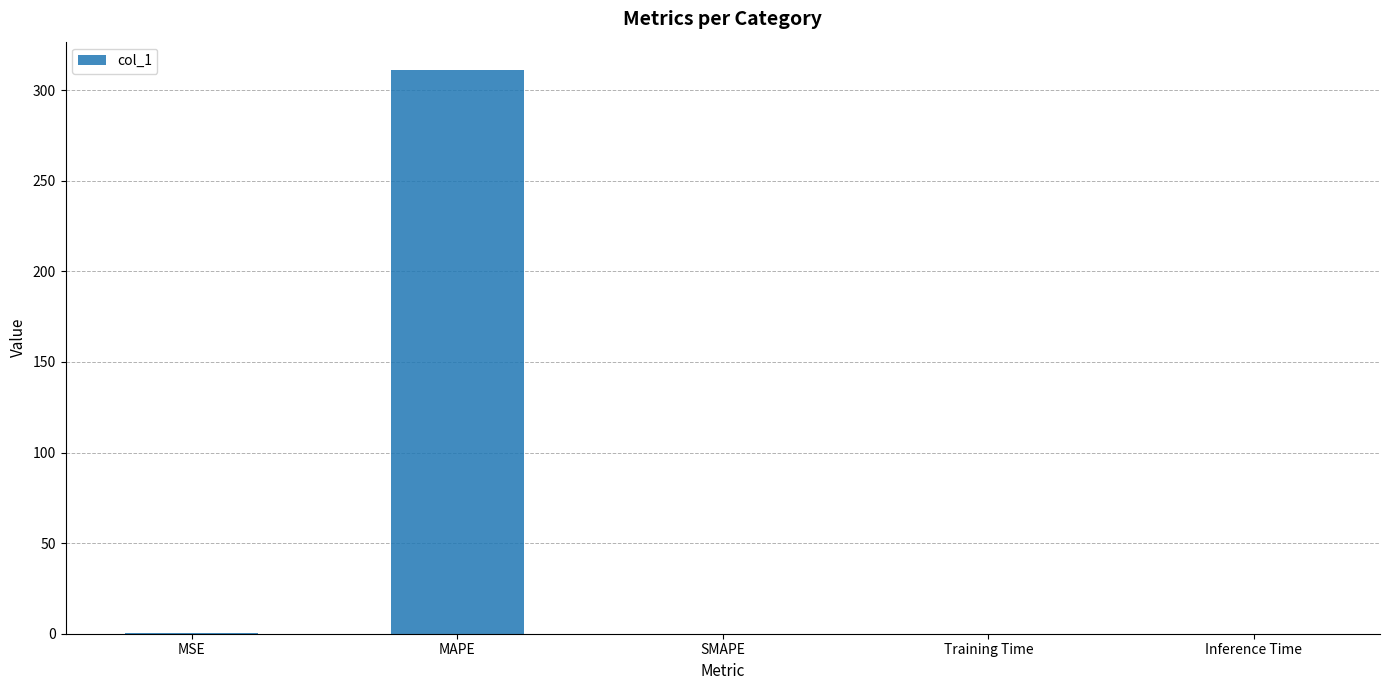

What is the greatest value displayed?

311.2